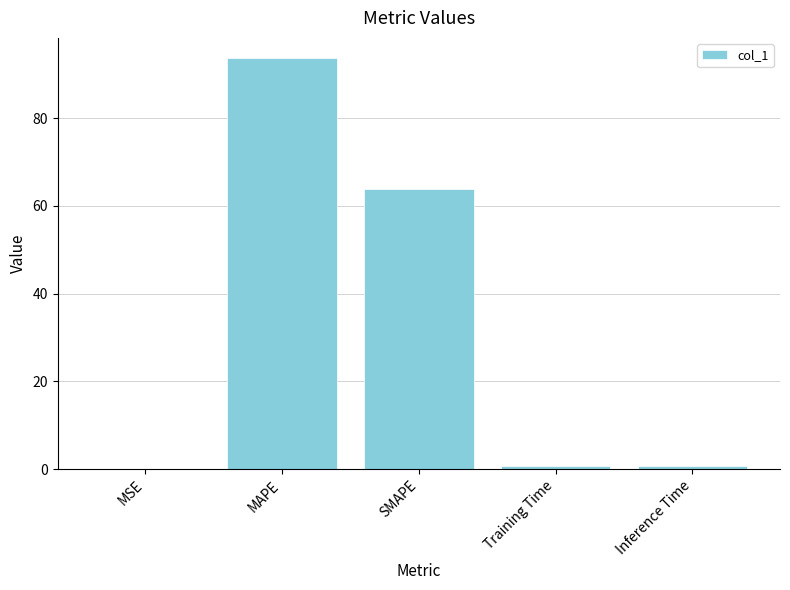

Which label corresponds to the largest value in the chart?

MAPE